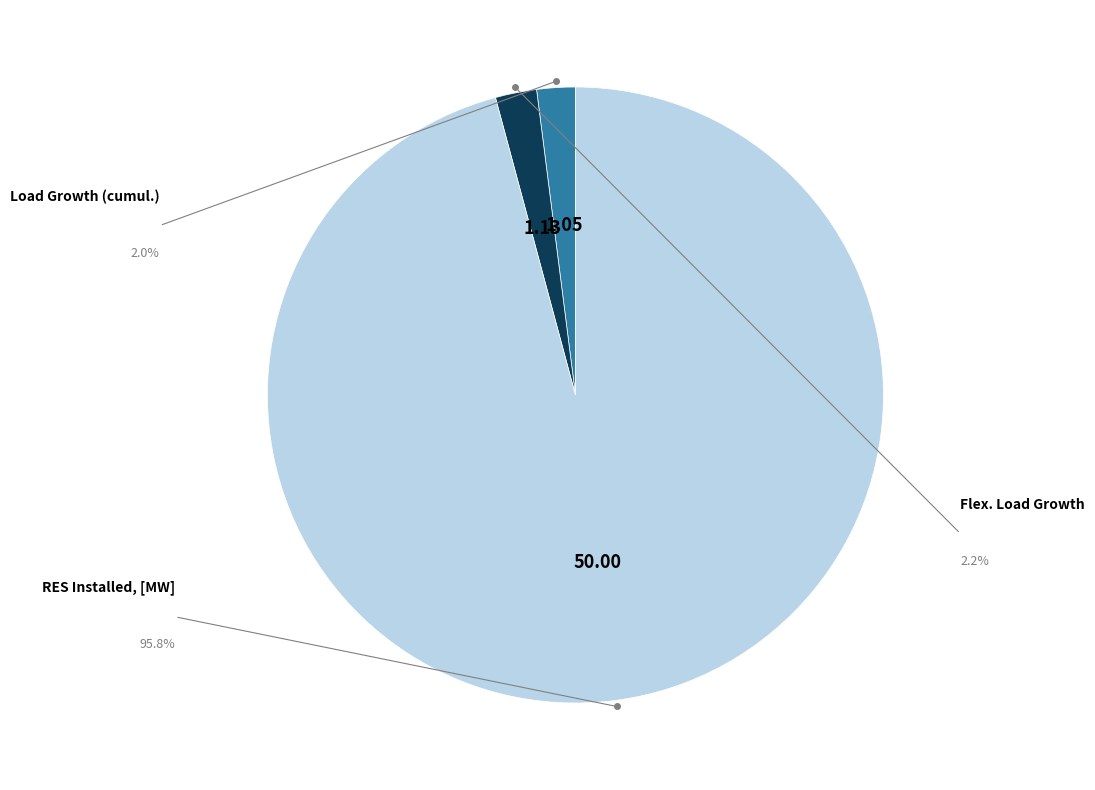

Is there a majority slice in this chart?

Yes